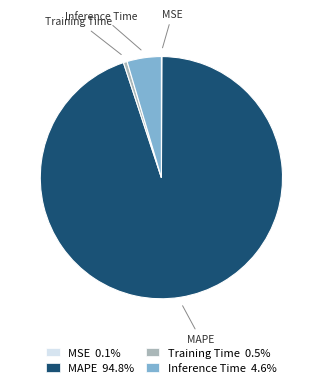

Does any single category account for the majority?

Yes